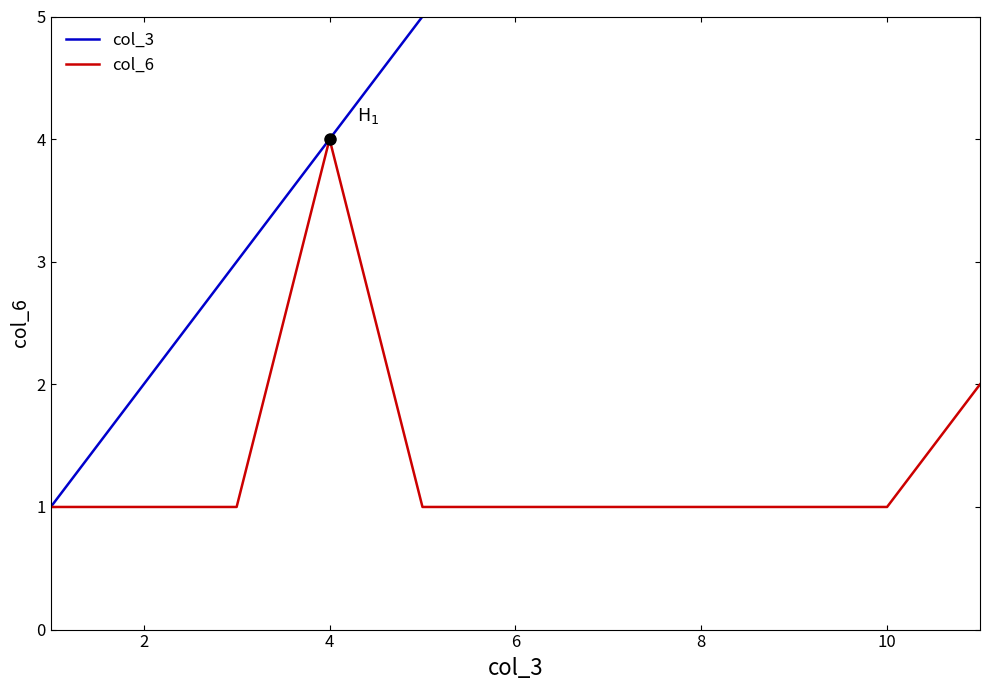

True or false: col_3 and col_6 intersect in this chart.

False